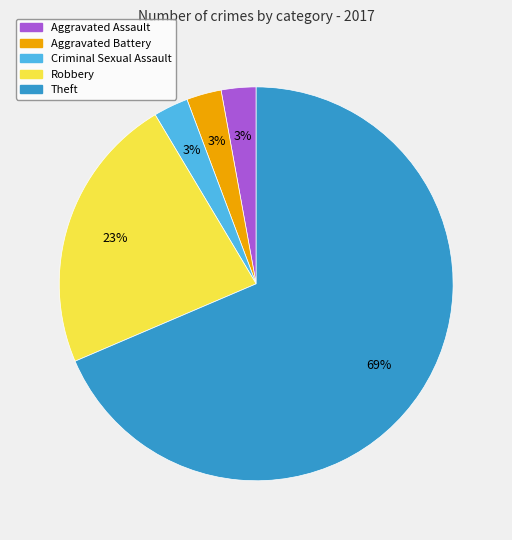

Is there a majority slice in this chart?

Yes